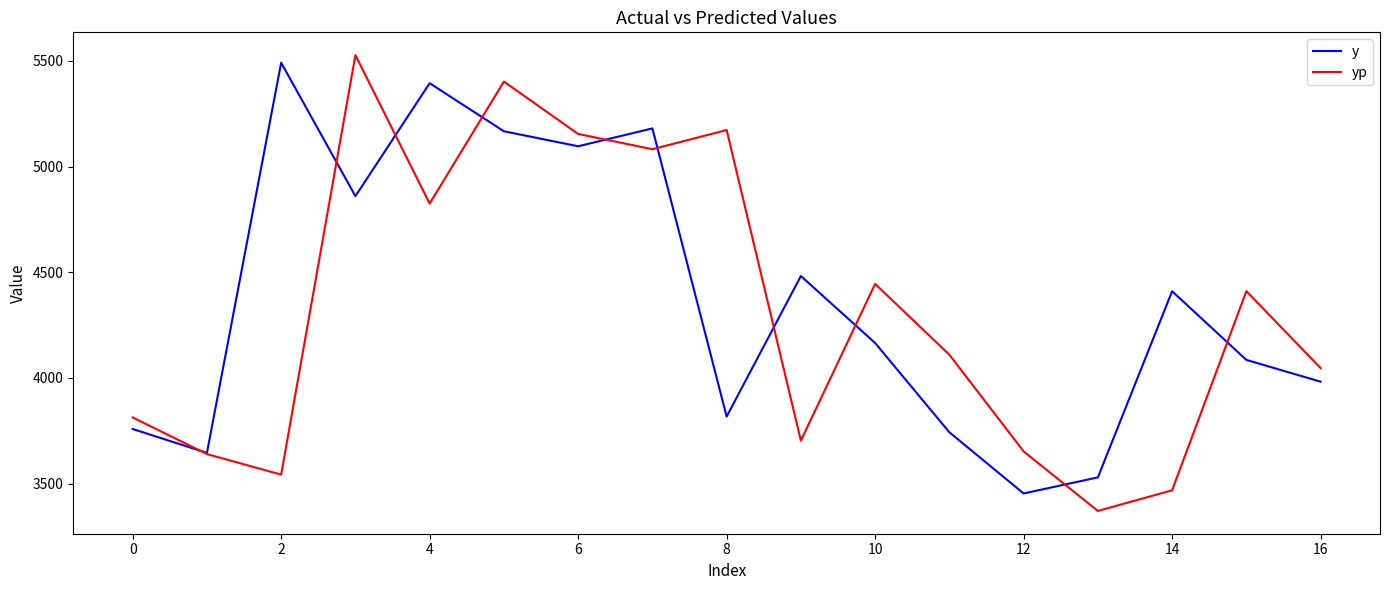

What is the smallest value displayed?

3370.3